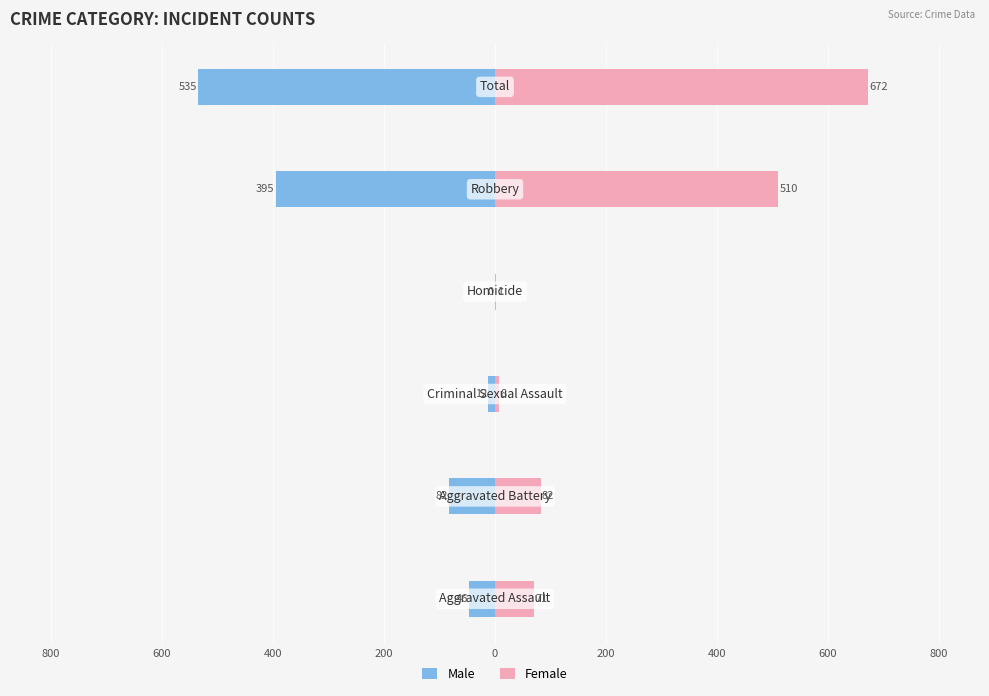

What is the minimum value shown in the chart?

-535